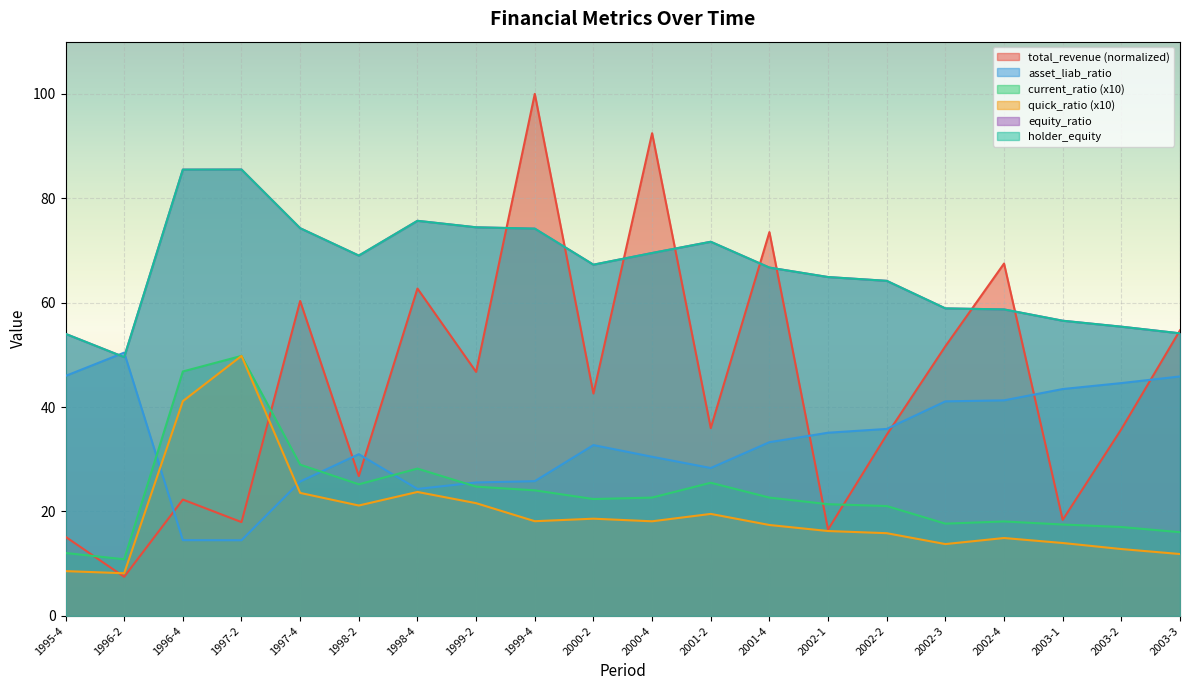

Does the chart display data point markers on the line(s)?

No